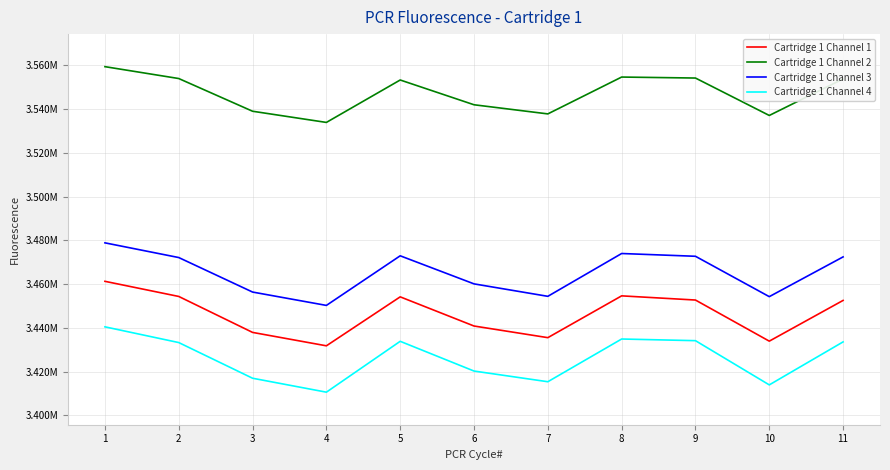

Is this an area chart (filled region under the line)?

No